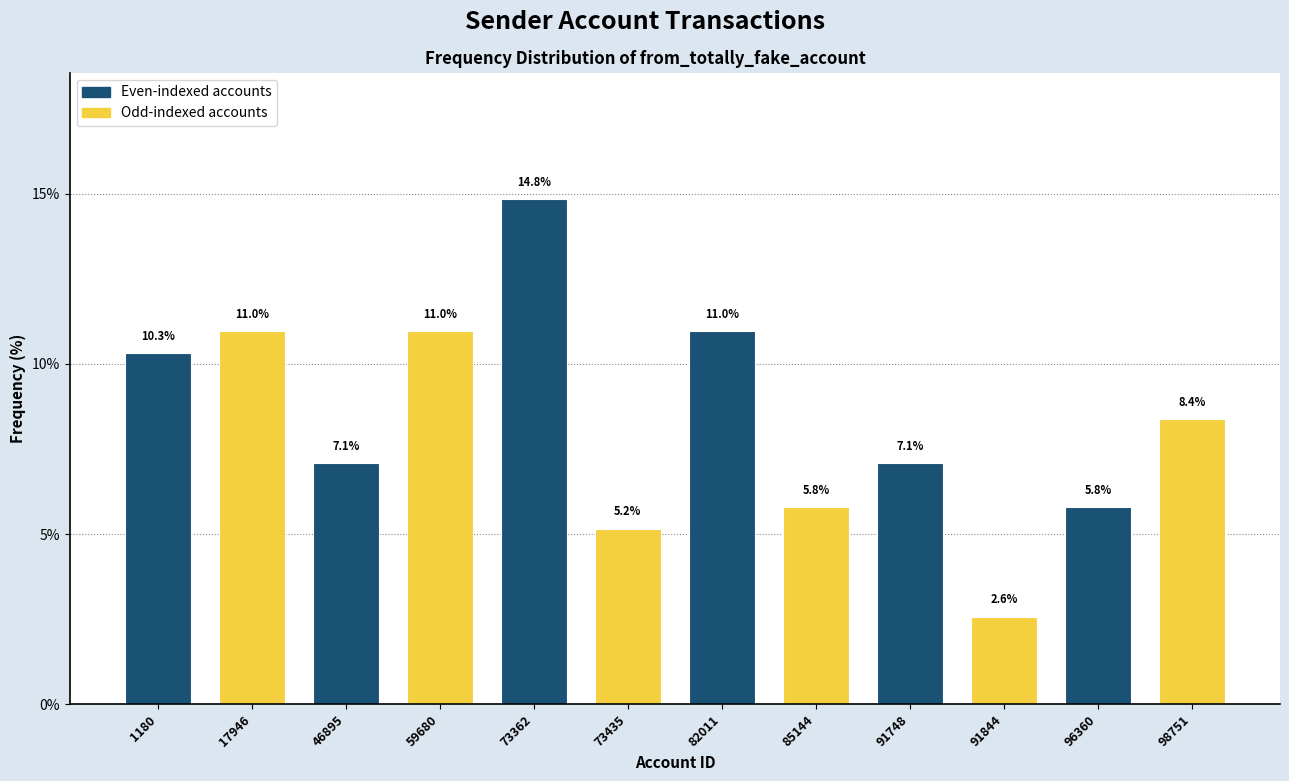

Reading right to left, what are all the values shown in this chart?

98751=8.4	96360=5.8	91844=2.6	91748=7.1	85144=5.8	82011=11.0	73435=5.2	73362=14.8	59680=11.0	46895=7.1	17946=11.0	1180=10.3